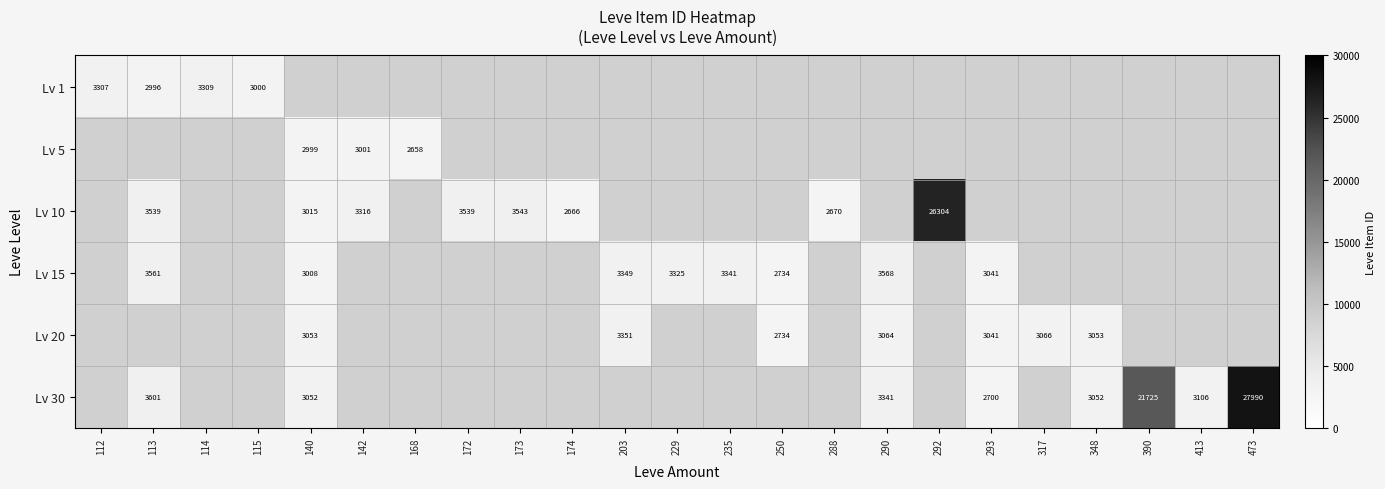

The value of Lv 15 at 229 is 4995. True or false?

False